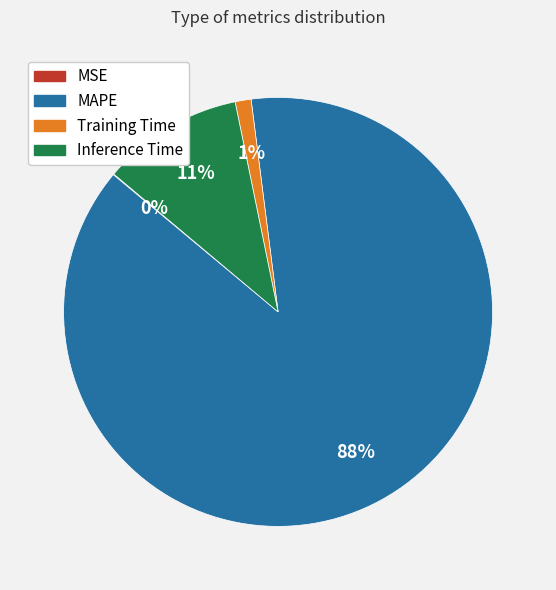

Is there a majority slice in this chart?

Yes